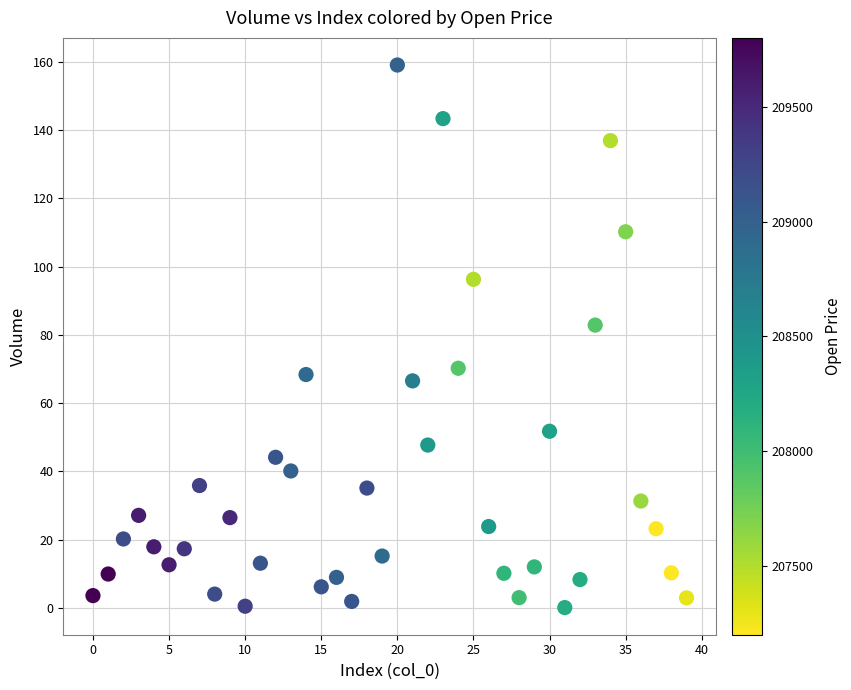

What Y value in the scatter plot is closest to 79?

82.8